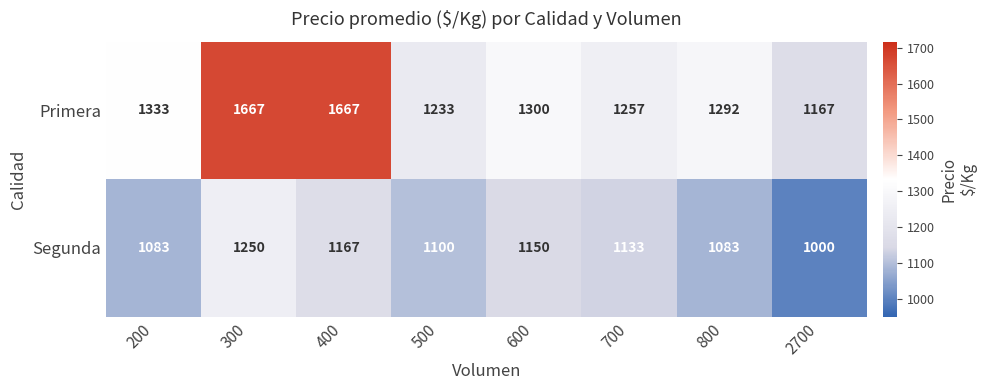

What is the maximum value shown in the chart?

1667